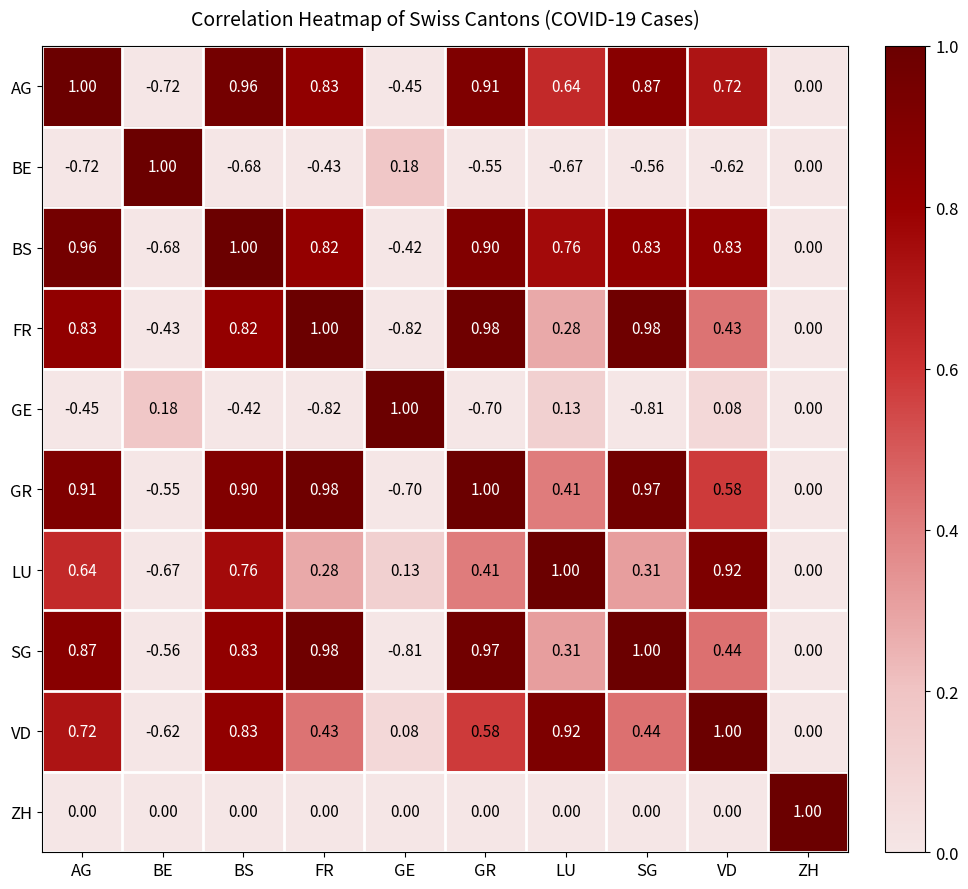

How many data points in LU are less than 0?

1